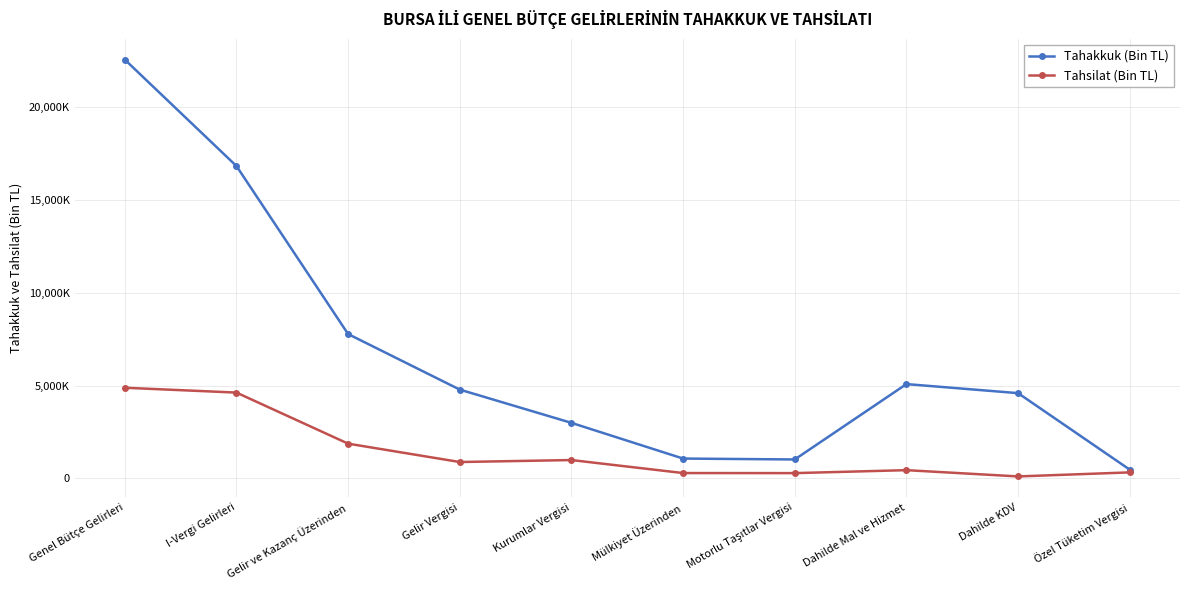

Where is Tahsilat (Bin TL) nearest to the value 2494482?

Gelir ve Kazanç Üzerinden